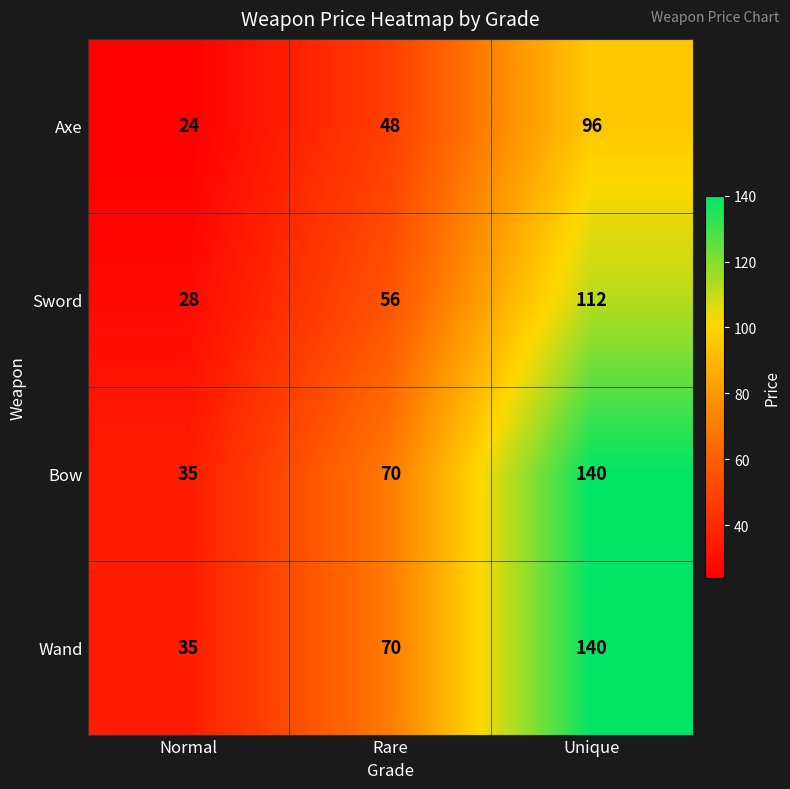

What is the spread (max minus min) of values at Unique?

44